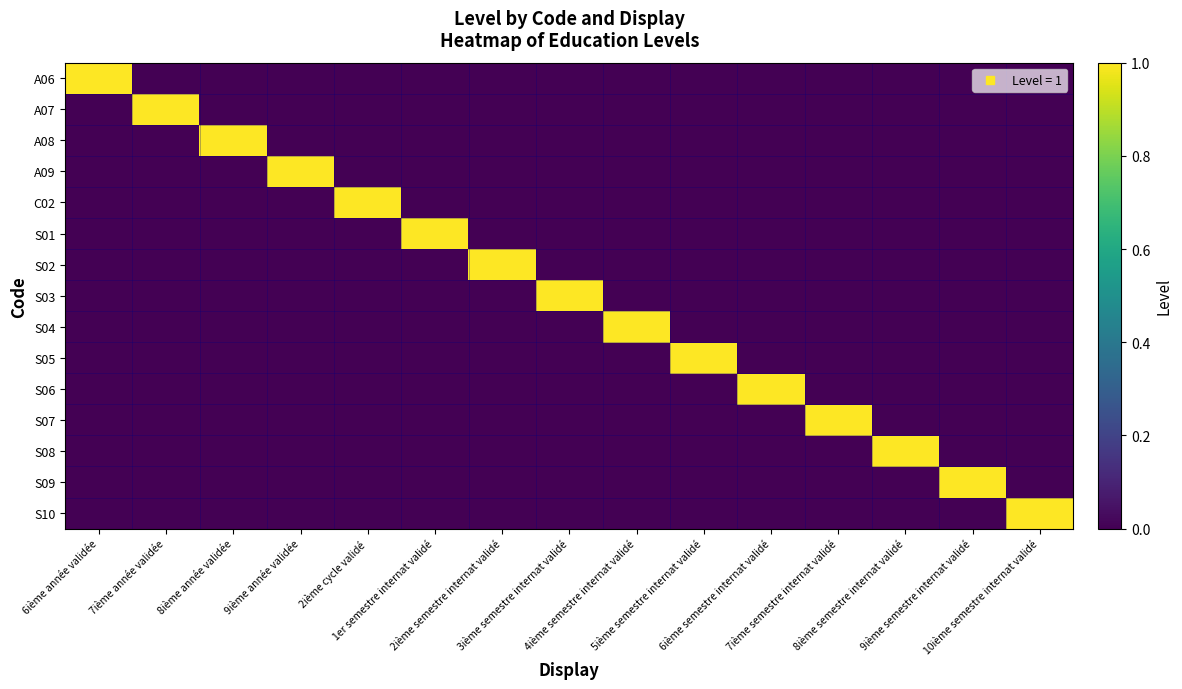

At how many categories does at least one series exceed 0?

15